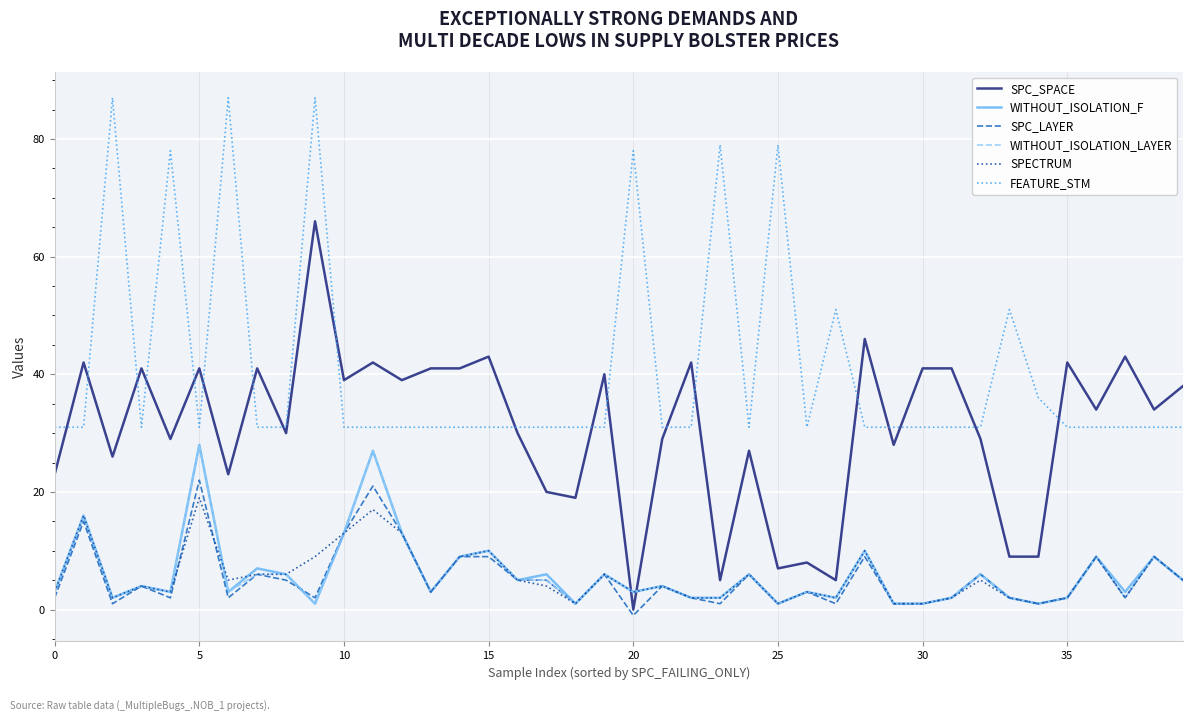

Which series has the largest total across all categories?

FEATURE_STM